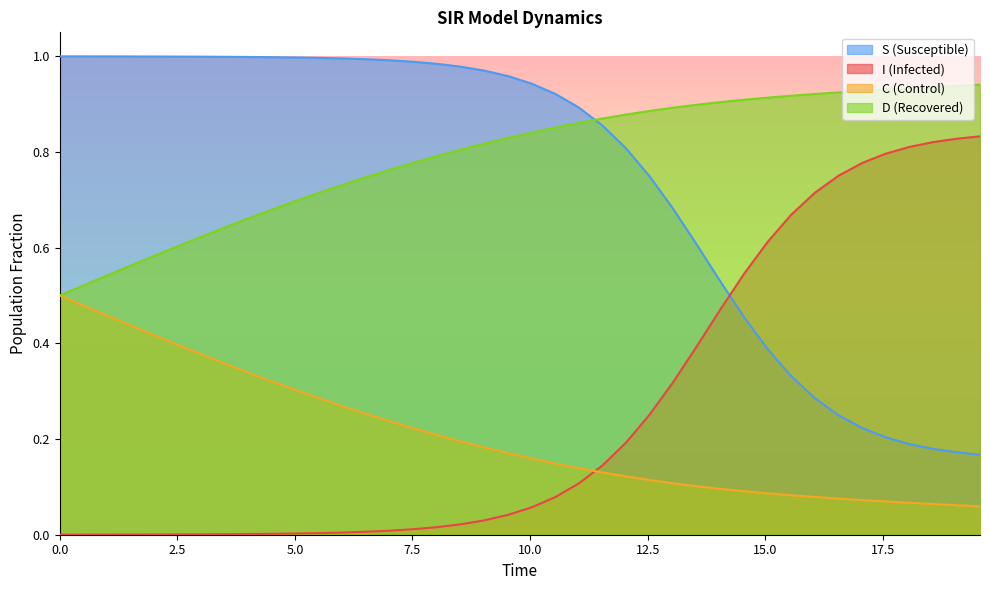

True or false: I and D cross at least once.

False